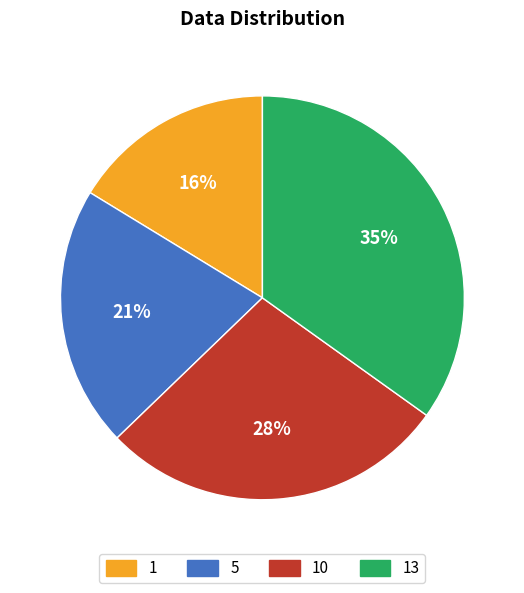

Is there a majority slice in this chart?

No